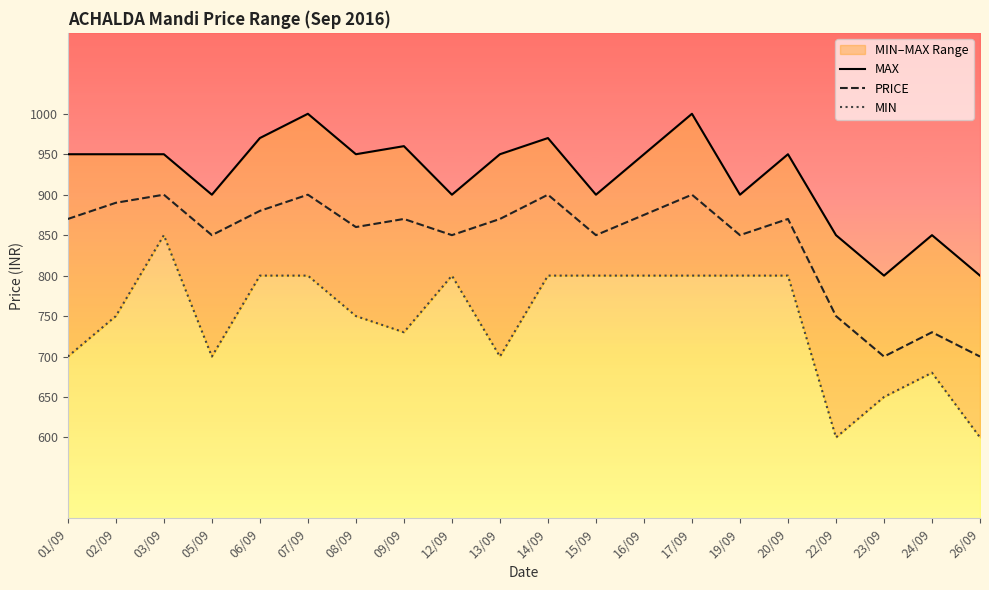

How many data points does each series have?

20